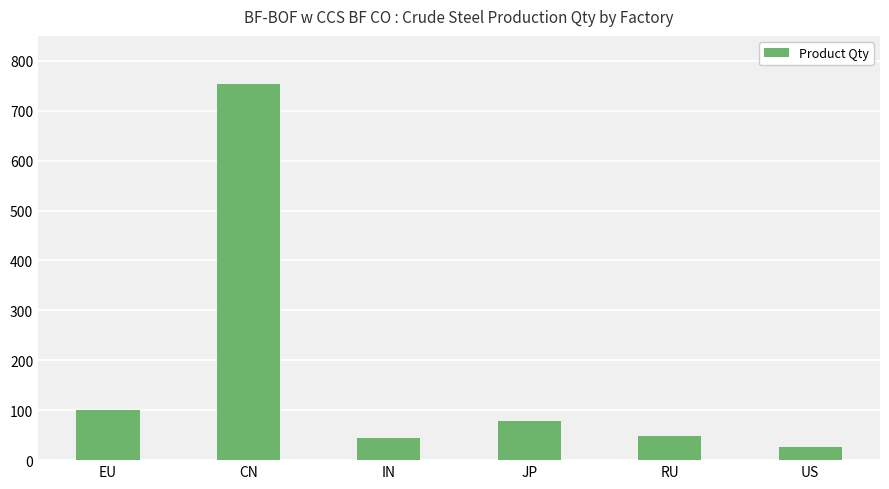

What is the average value?

175